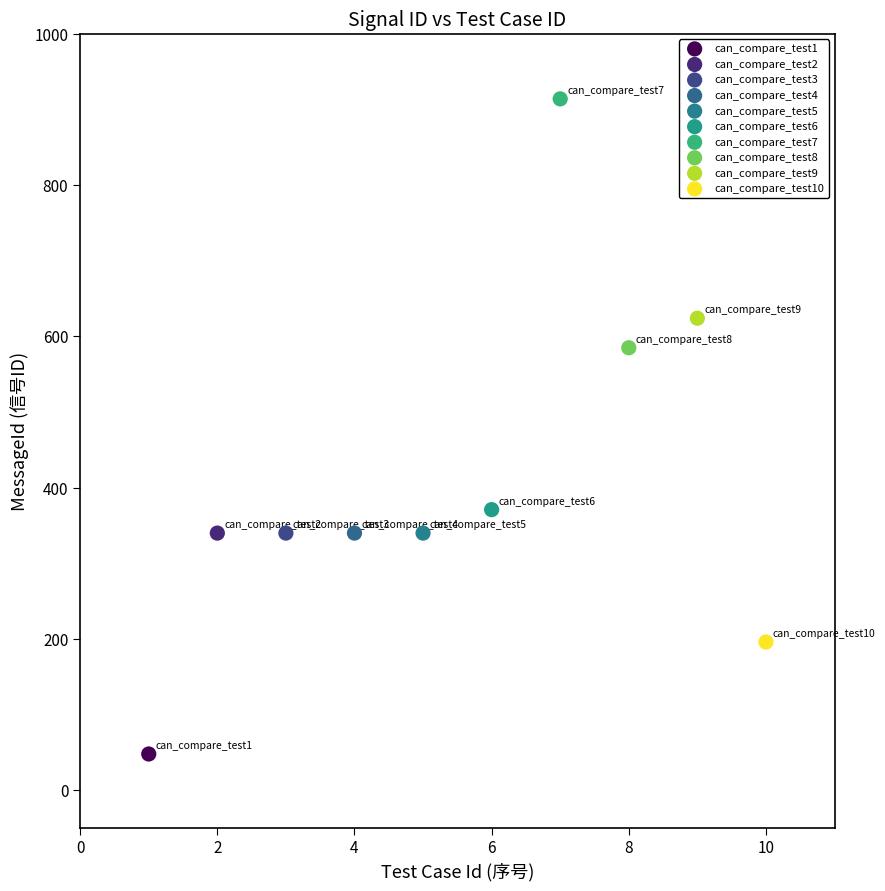

What are all the series names shown in the legend?

can_compare_test1, can_compare_test2, can_compare_test3, can_compare_test4, can_compare_test5, can_compare_test6, can_compare_test7, can_compare_test8, can_compare_test9, can_compare_test10